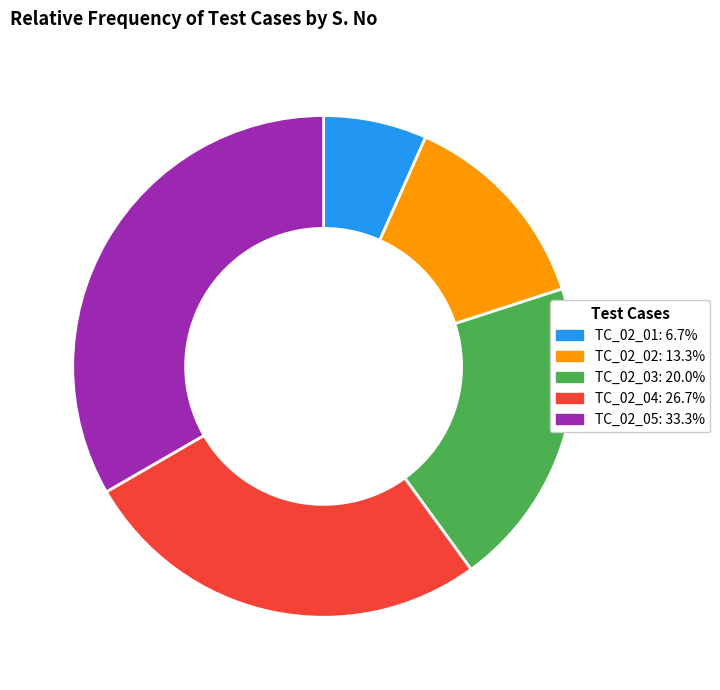

Combined, do TC_02_02 and TC_02_05 account for over 50%?

No